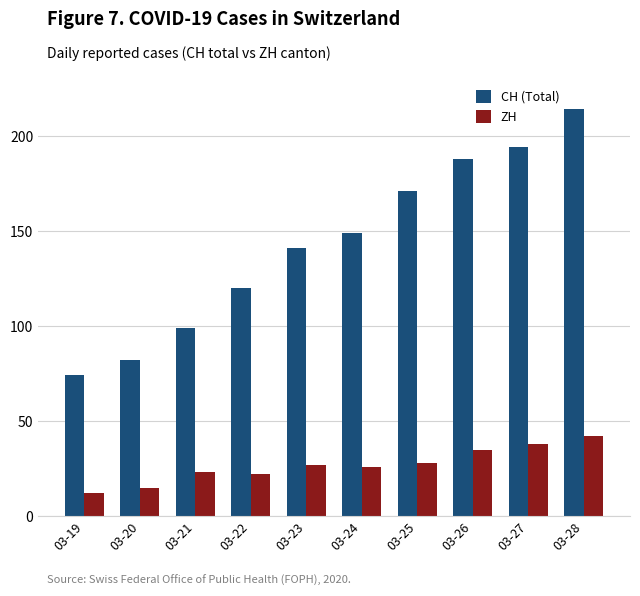

At 03-27, list the series in order from largest to smallest.

CH (Total), ZH